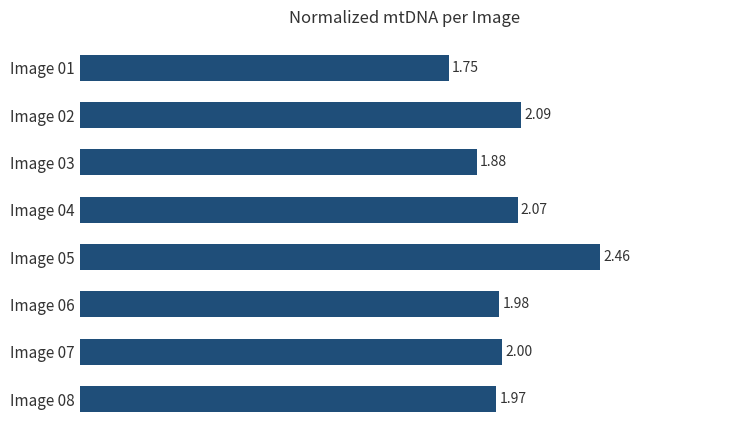

List the labels in order of value, largest first.

Image 05, Image 02, Image 04, Image 07, Image 06, Image 08, Image 03, Image 01